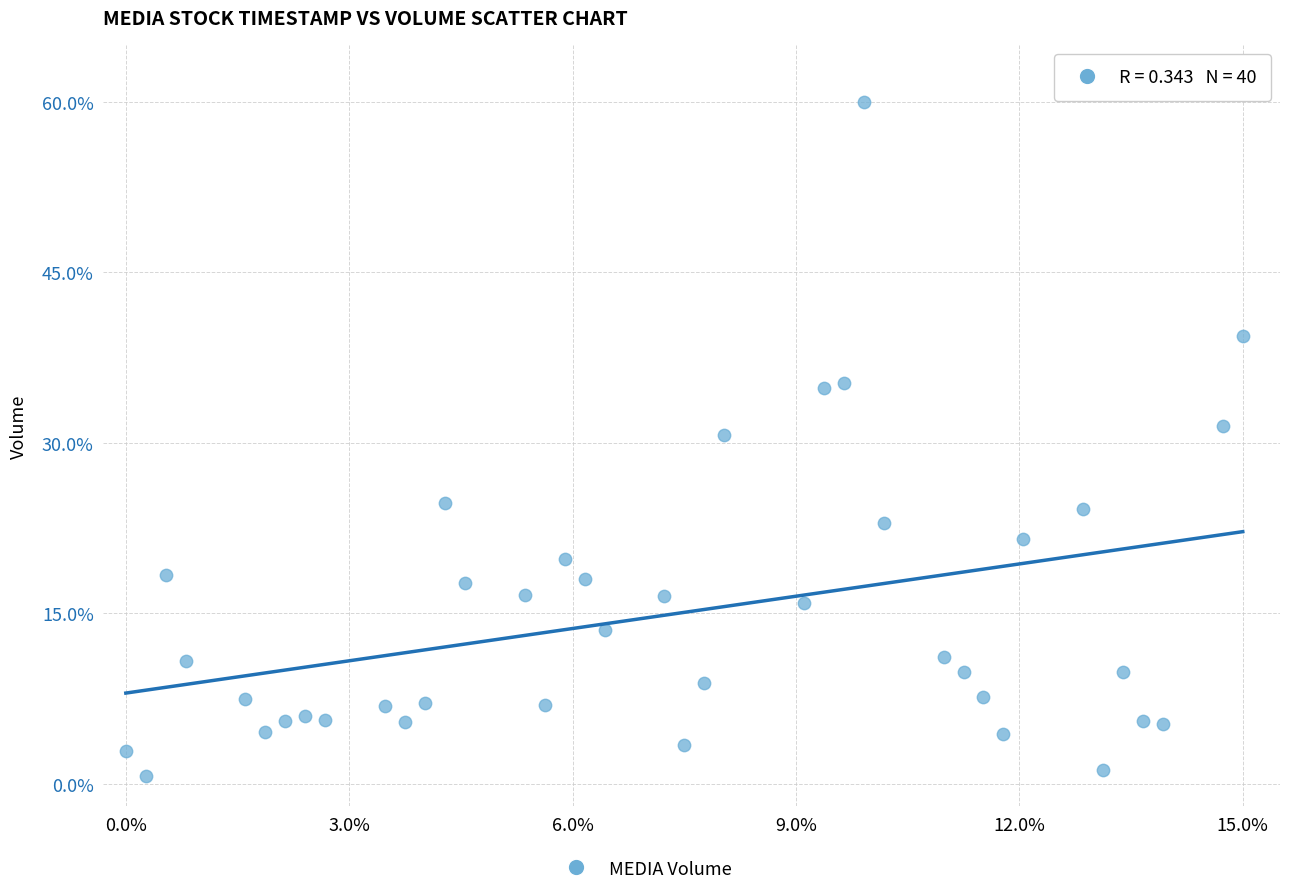

What is the range of X values (max minus min)?

15.0